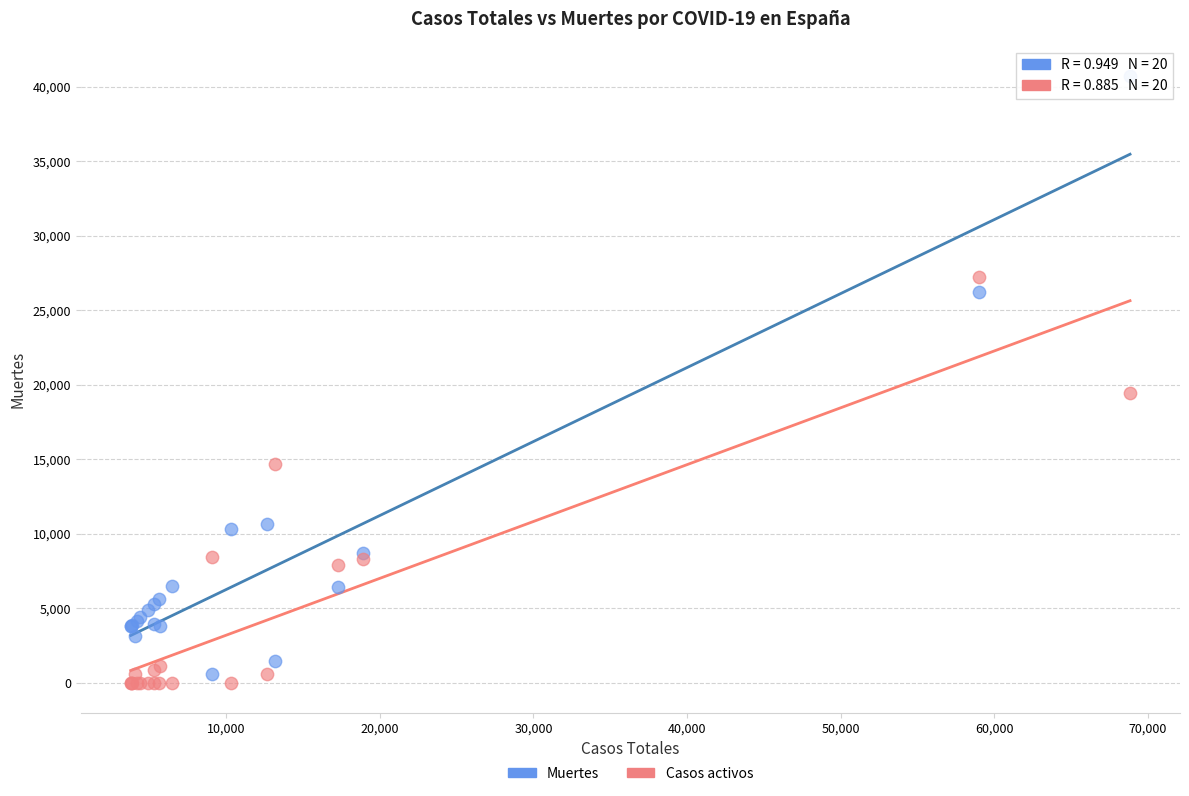

What are all the series names shown in the legend?

Muertes, Casos activos